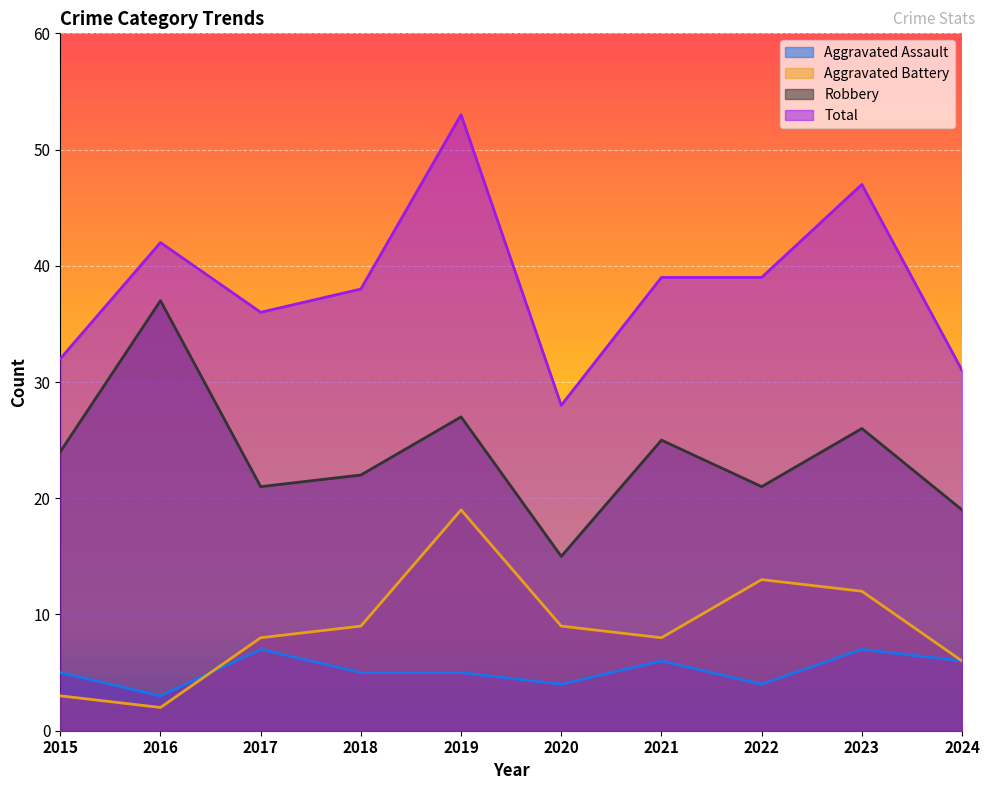

True or false: Robbery and Aggravated Battery cross at least once.

False